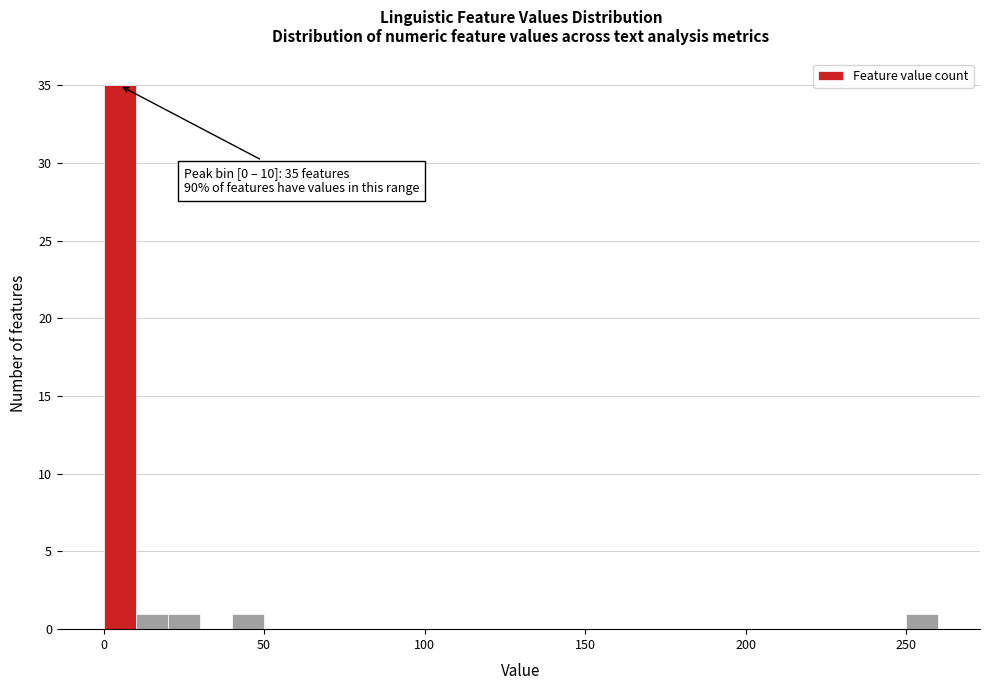

Around what value on the x-axis is the tallest bar? Give the approximate position of its centre, as read against the axis.

5